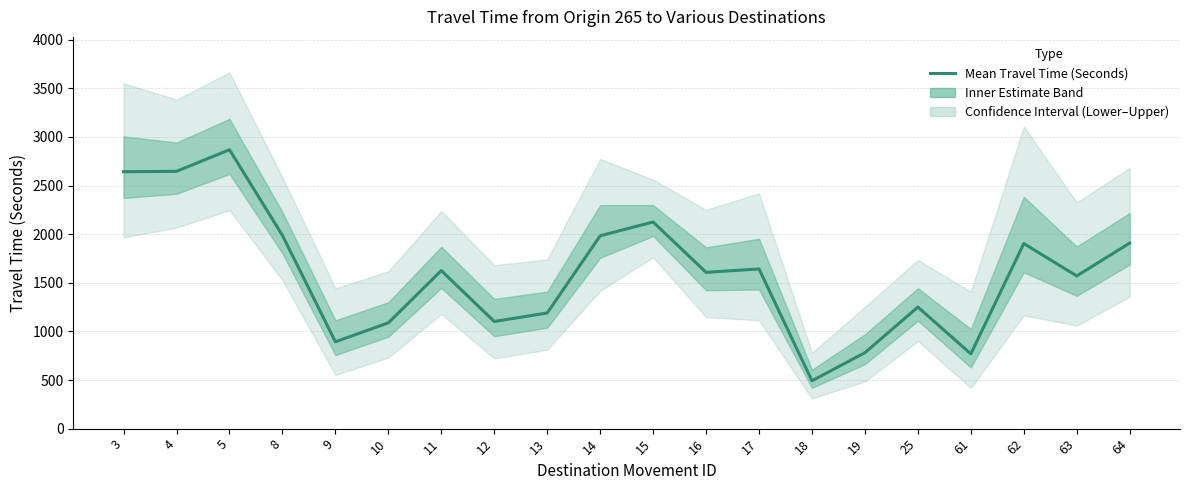

What is the difference between the values at 61 and 16?

838